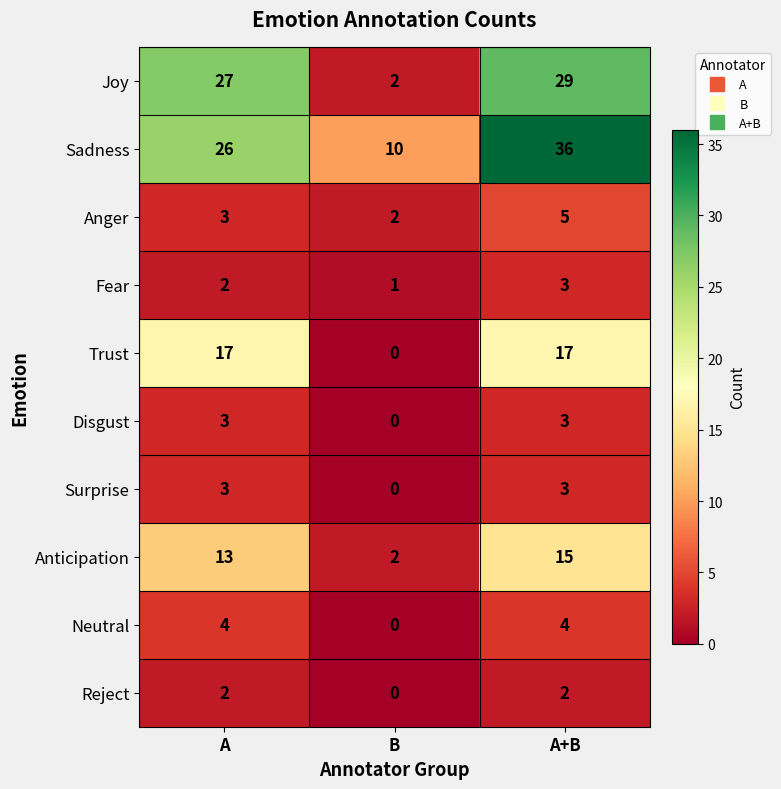

What is the difference between the highest and lowest values at A+B?

34